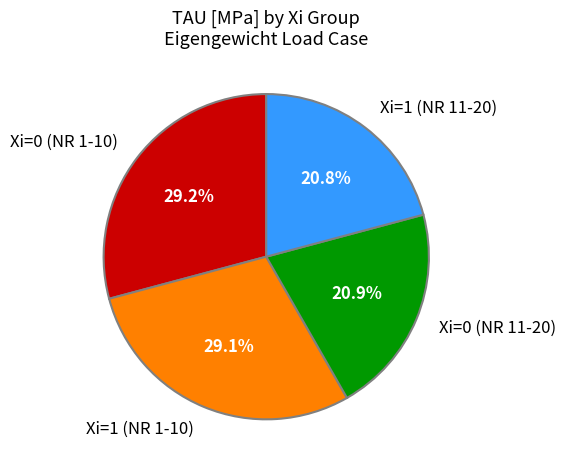

How much of the chart is everything except Xi=0 (NR 11-20)?

79.1%